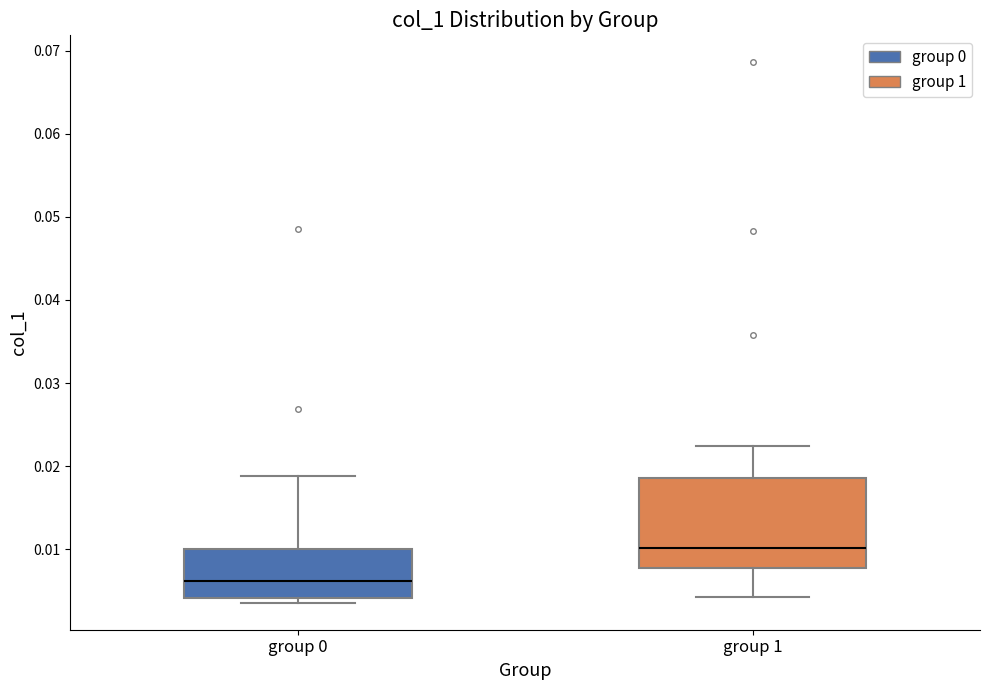

Reading left to right, read every box against the y-axis: the position of its median line, the range the box covers, and the ends of its whiskers. The values are not printed on the chart, so give them approximately, as read against the axis.

group 0: median 0.006, box 0.004 to 0.010, whiskers 0.004 (just below the box's lower edge) to 0.019
group 1: median 0.010, box 0.008 to 0.019, whiskers 0.004 to 0.022